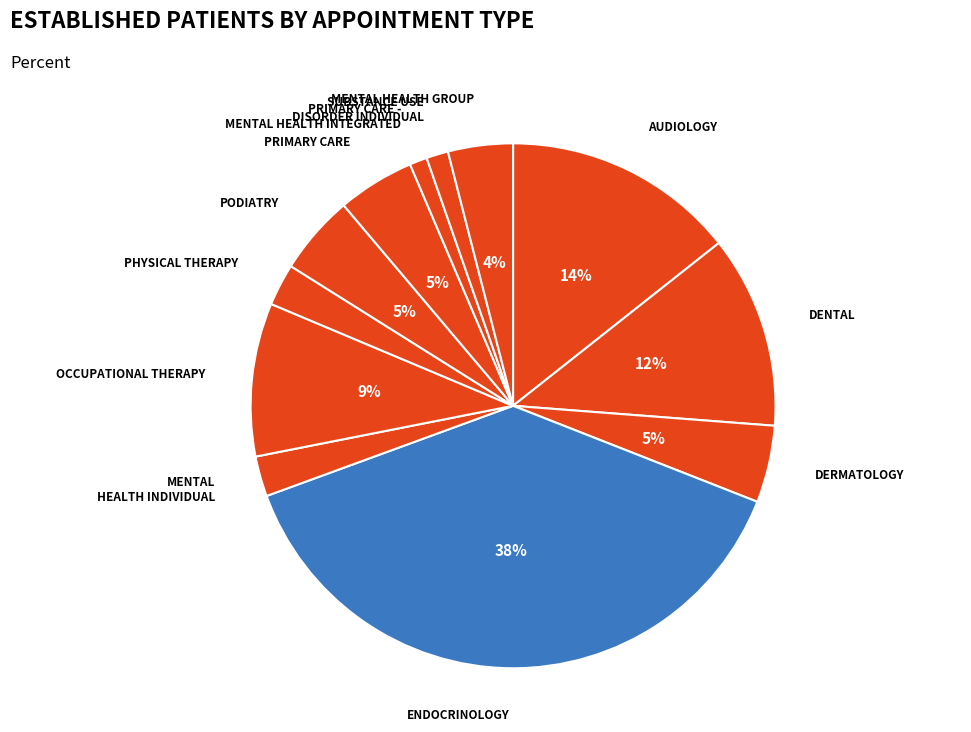

How many segments does this pie chart have?

12